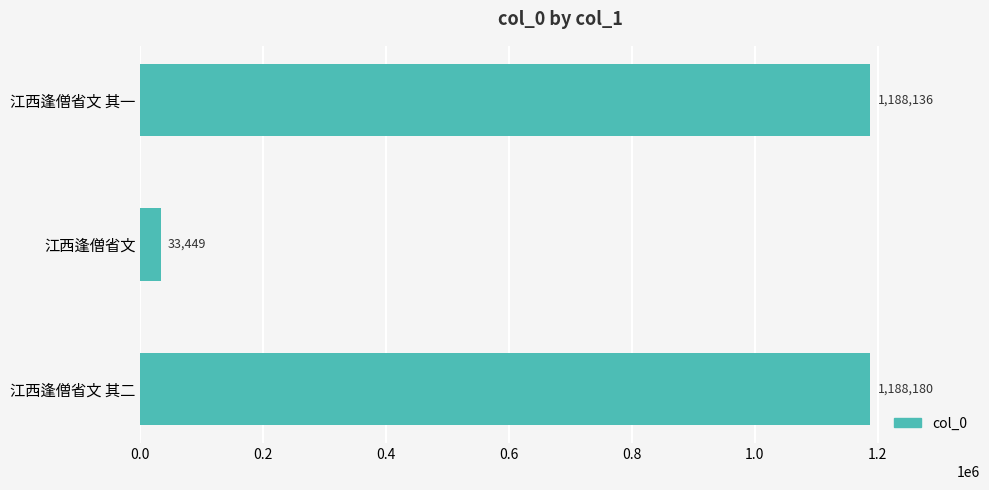

What is the value of the 3rd bar from the top?

1188180